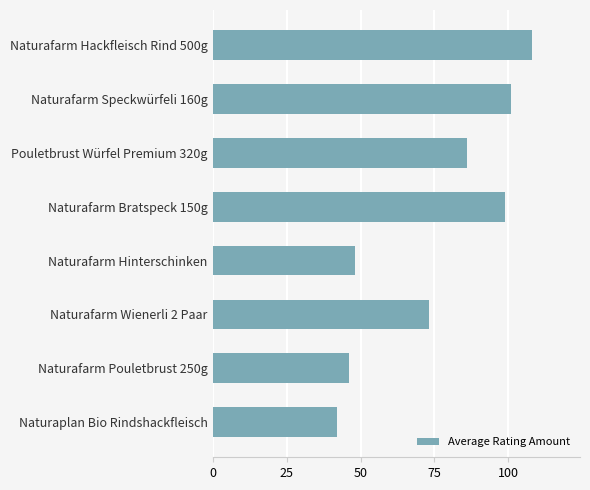

What is the label of the 3rd bar from the bottom?

Naturafarm Wienerli 2 Paar